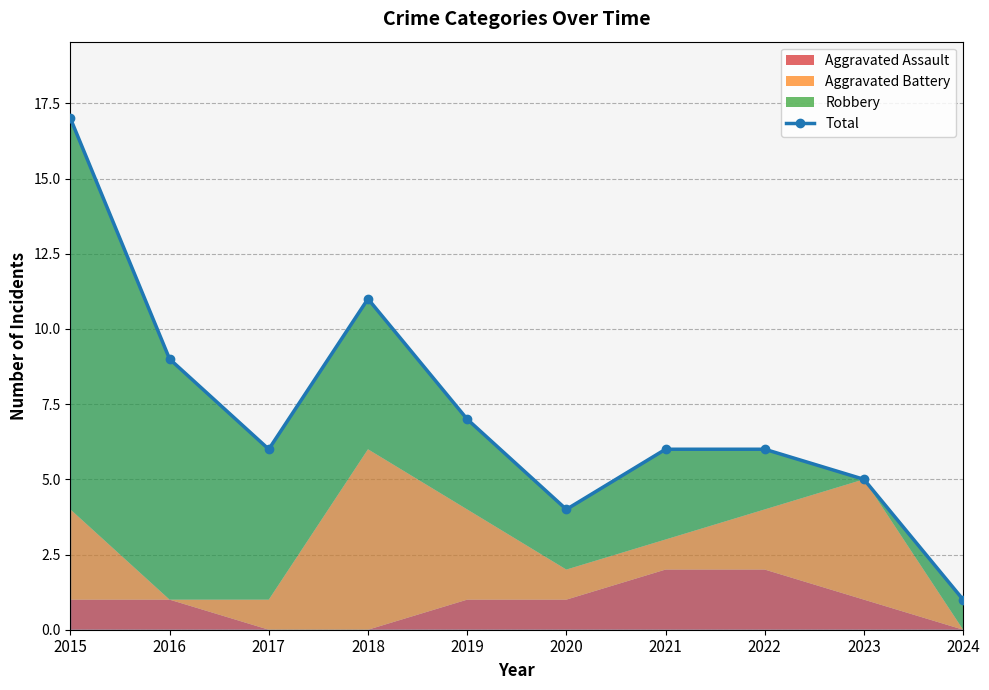

Reading left to right, extract all data points from this chart.

17	9	6	11	7	4	6	6	5	1